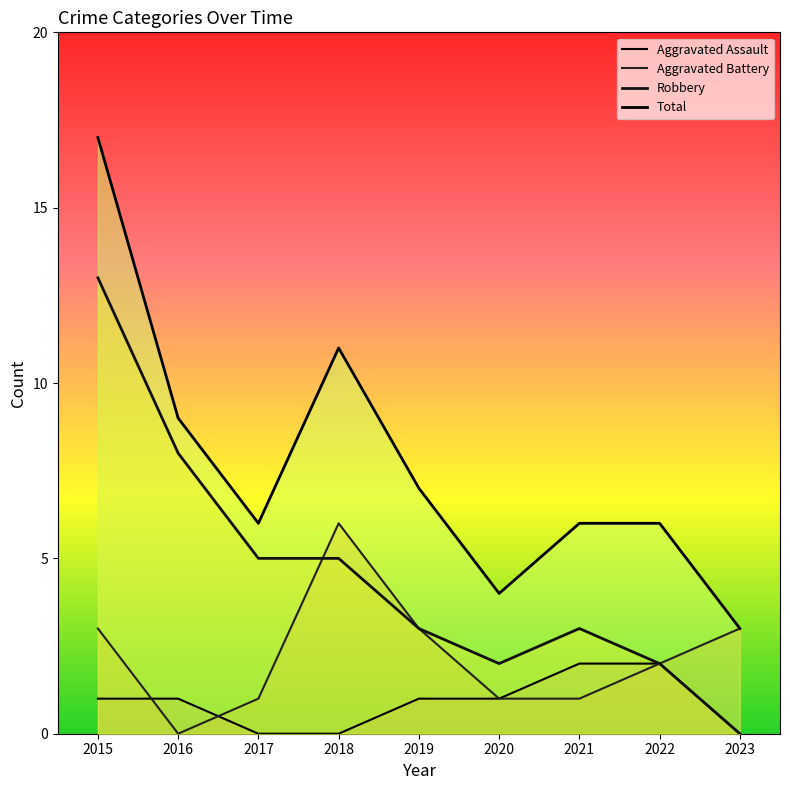

At which category is the sum across all series the highest?

2015